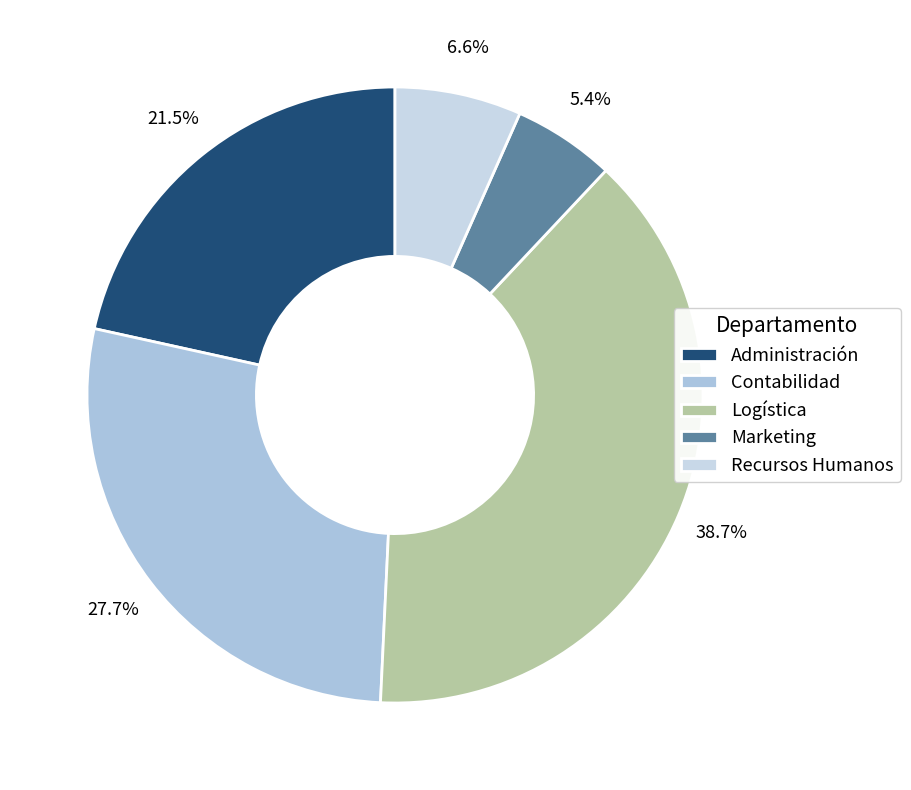

What percentage is the Contabilidad slice, to the nearest percent?

28%